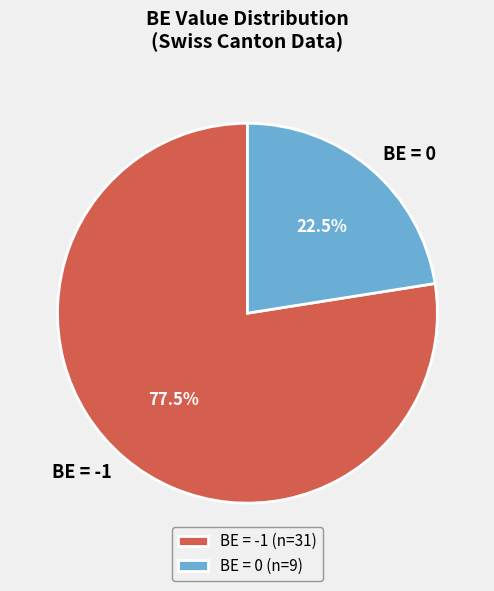

How much of the chart is everything except BE = -1?

22.5%